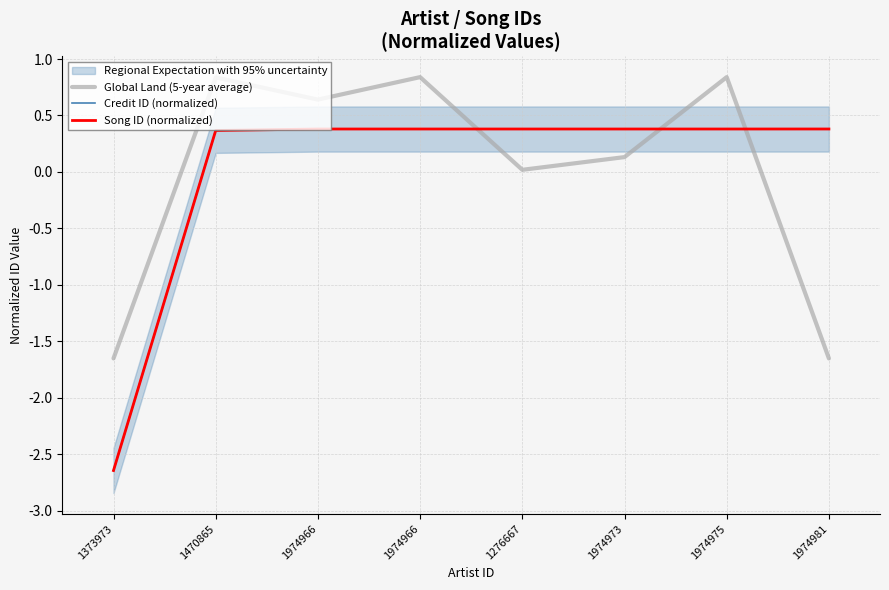

What is the minimum value for Song ID (normalized)?

-2.6